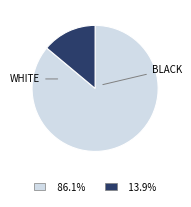

Is there any slice that represents more than half of the pie?

Yes